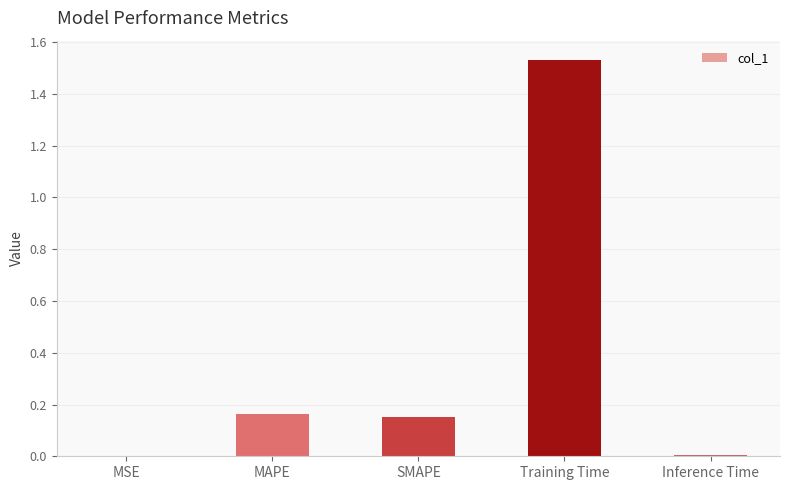

Count the number of data series in this chart.

1